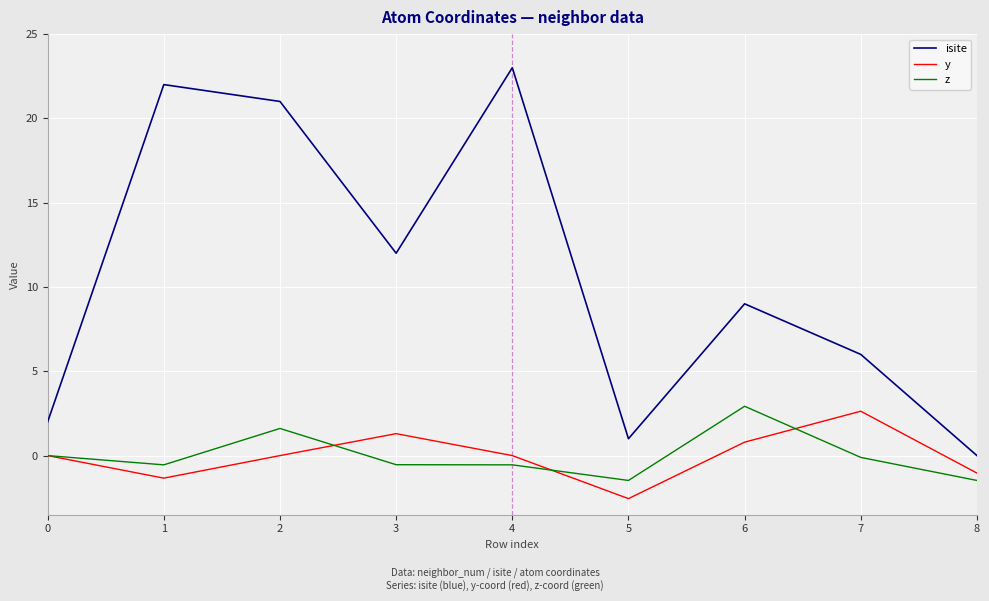

The y series shows -0.0 at 2. True or false?

True